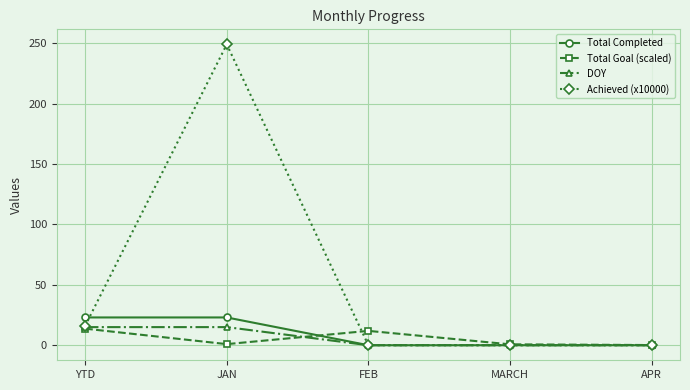

Is this an area chart (filled region under the line)?

No